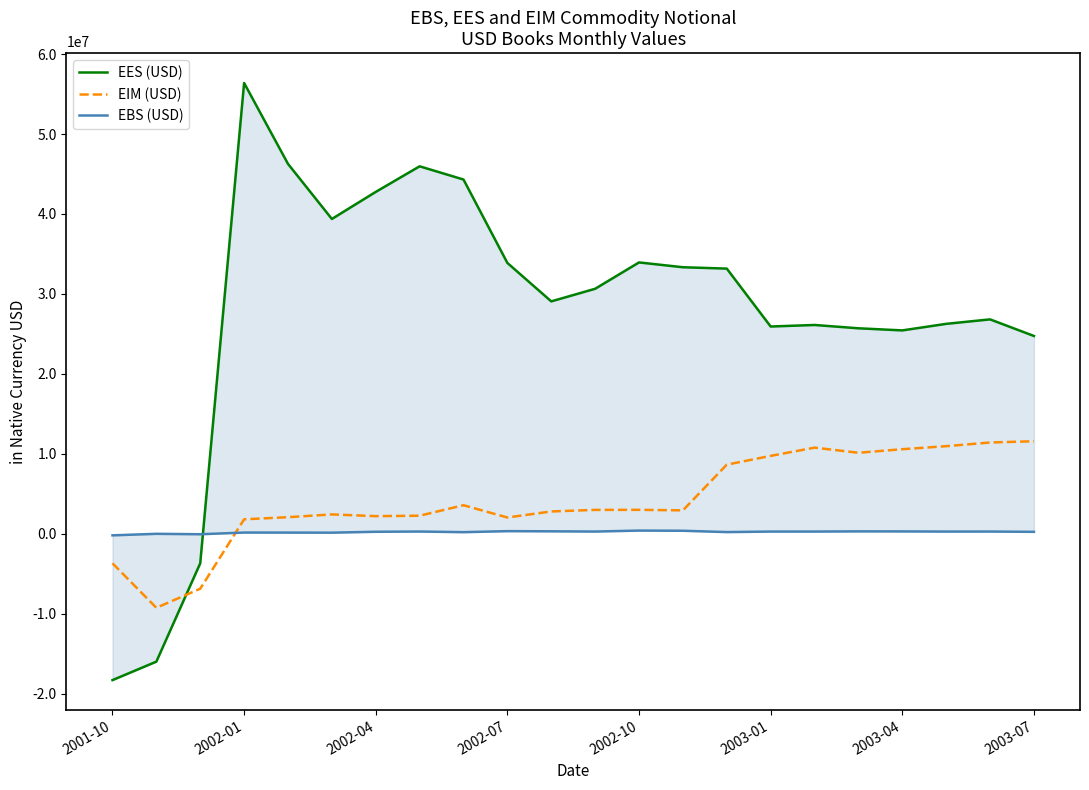

True or false: EES (USD) and EBS (USD) intersect in this chart.

True